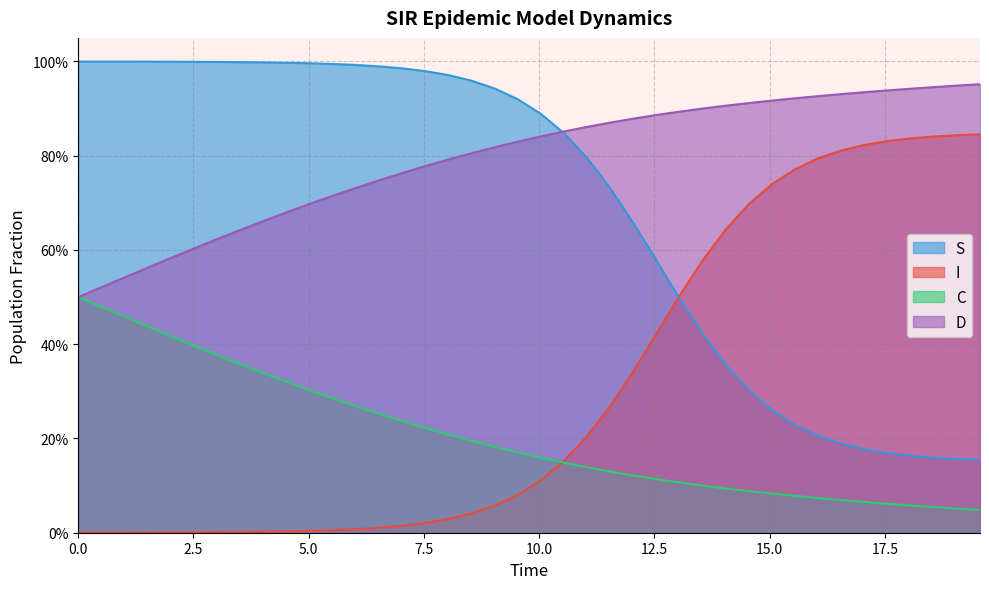

How many times do I and S cross each other?

1